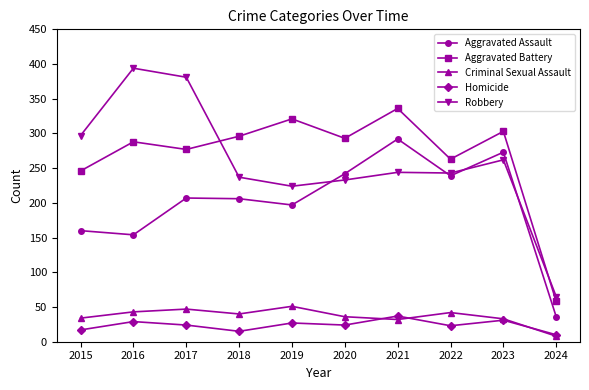

True or false: Criminal Sexual Assault has more than 0 points higher than both neighbors.

True